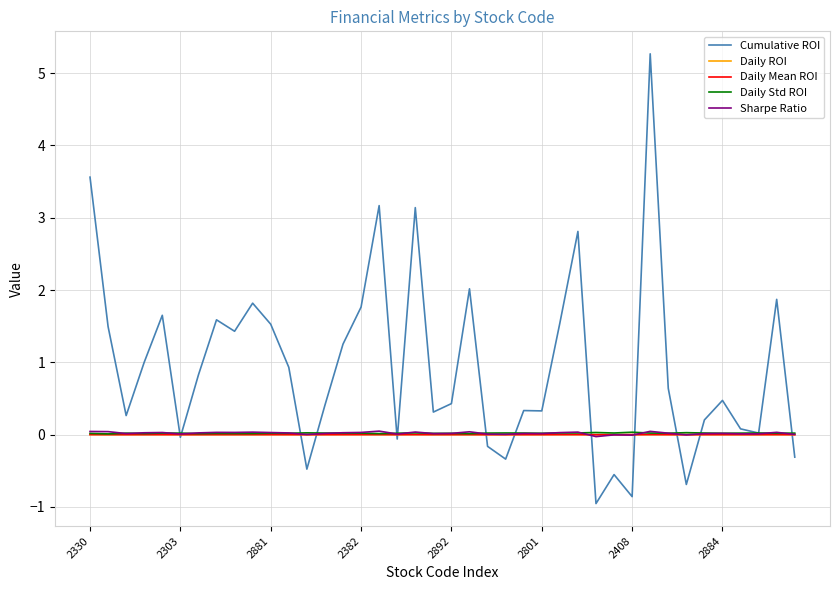

Which series has the largest range (max minus min)?

Cumulative ROI